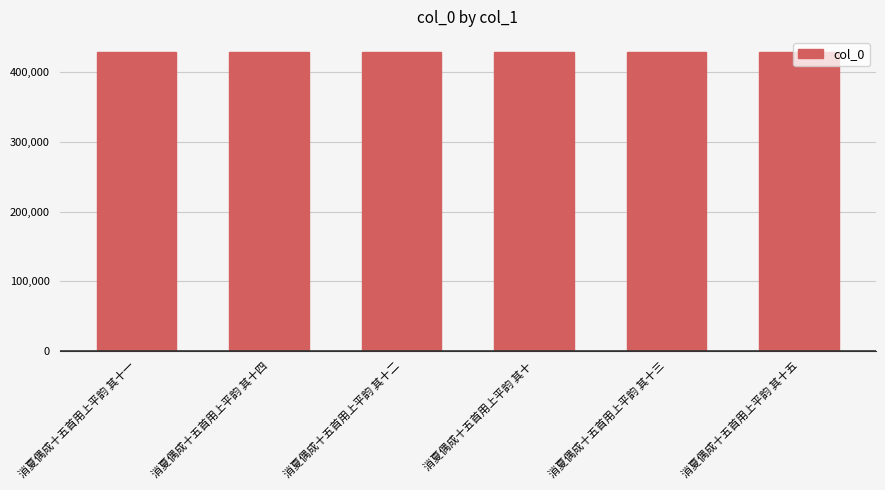

What is the sum of all values?

2577645